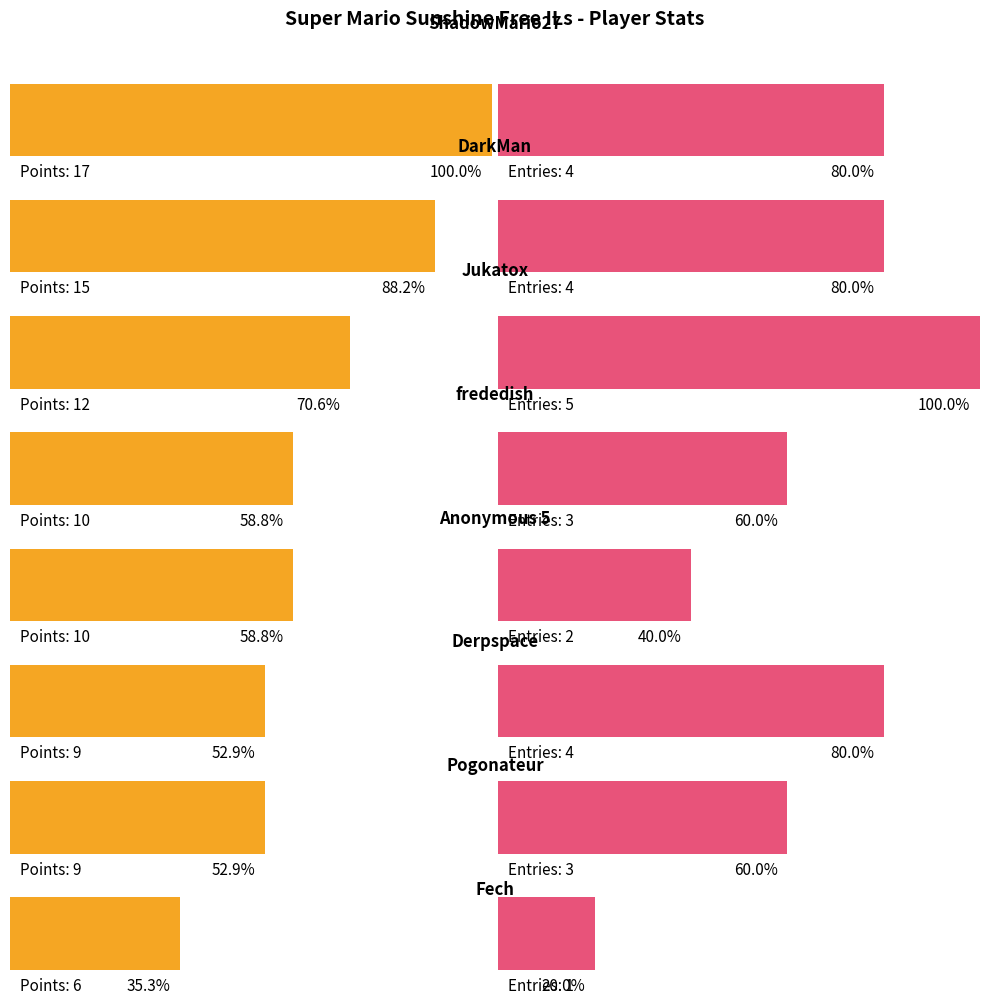

True or false: Points has a value of 15 at DarkMan.

True